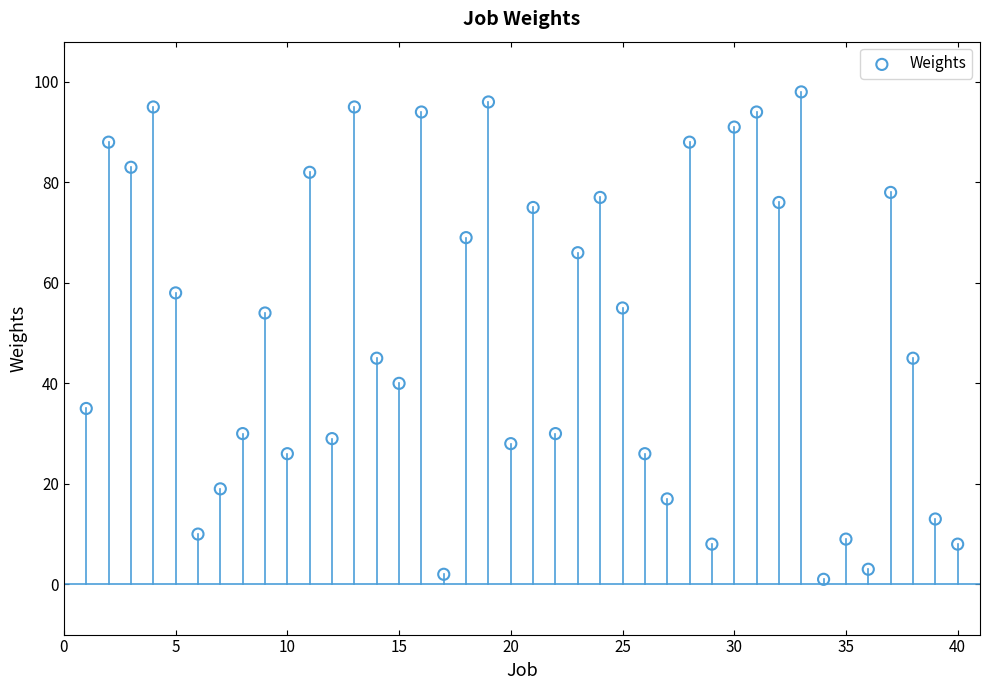

What is the range of X values (max minus min)?

39